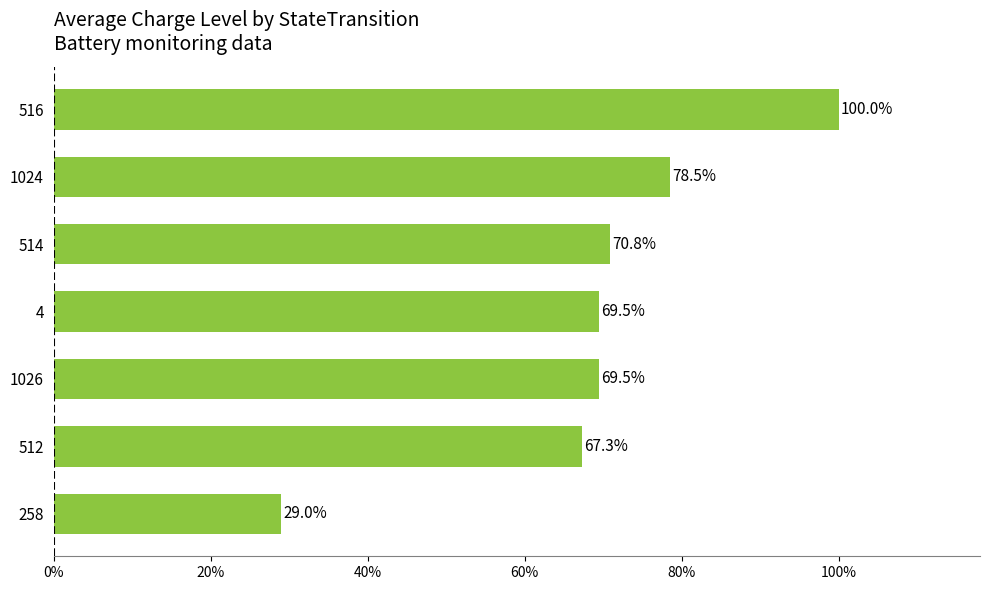

How many values exceed 69?

5